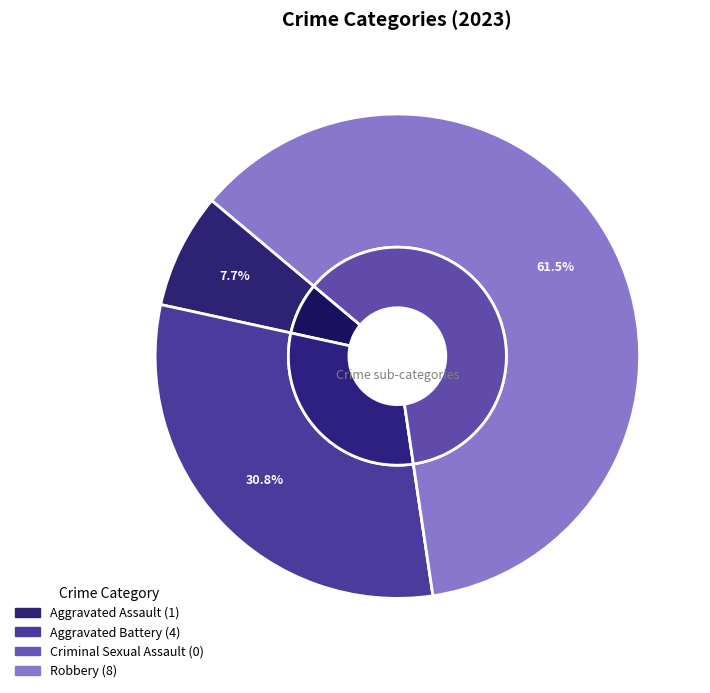

What is the smallest slice in the pie chart?

Criminal Sexual Assault